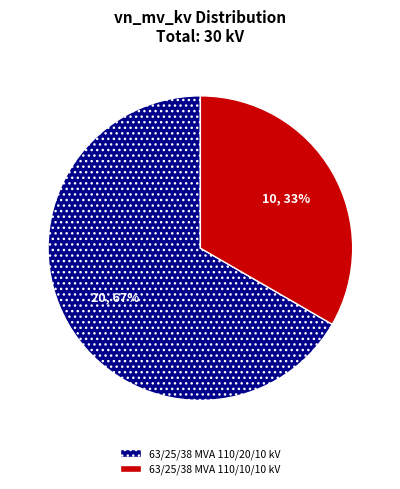

Which category has the biggest portion of the pie?

63/25/38 MVA 110/20/10 kV